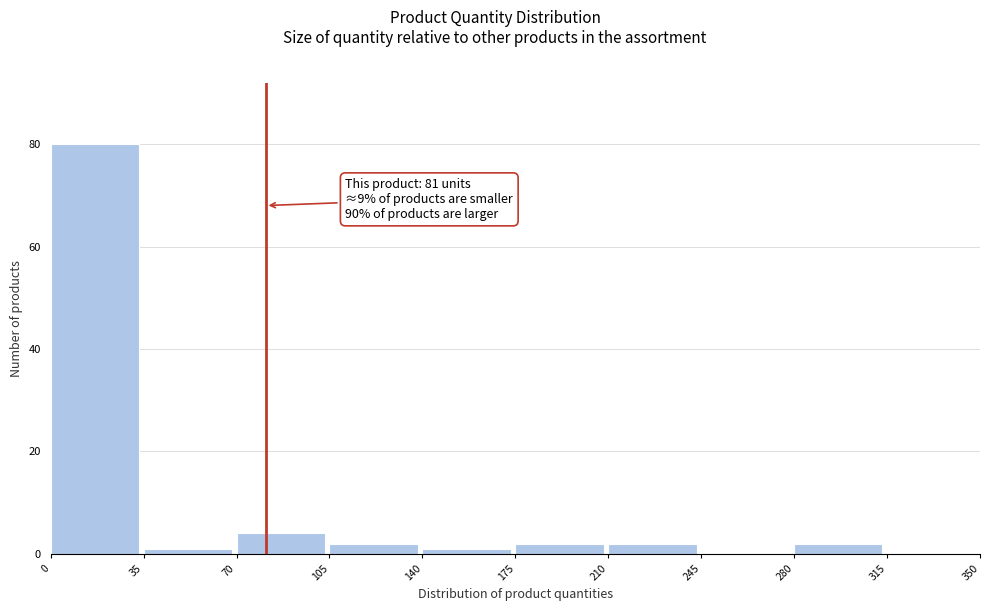

Over which range of the x-axis is the bar tallest?

0 to 35